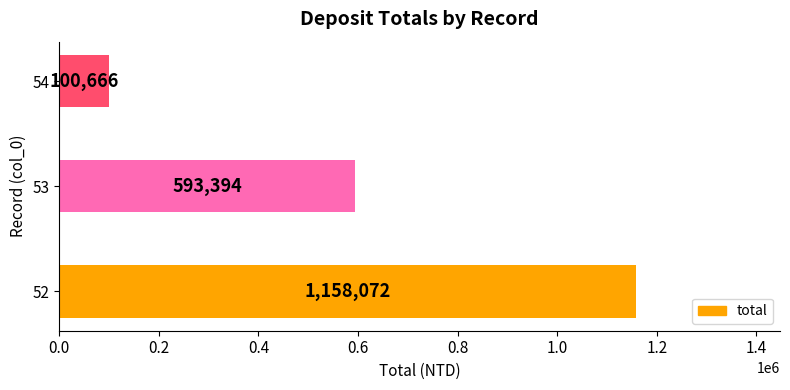

Reading top to bottom, extract all data points from this chart.

54=100666	53=593394	52=1158072